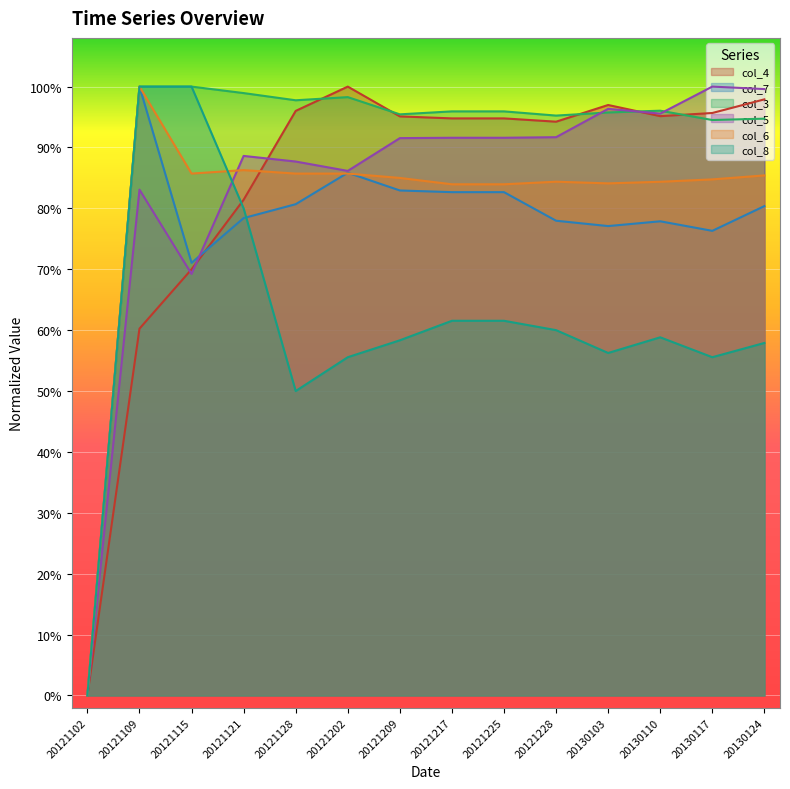

True or false: col_6 and col_3 cross at least once.

False